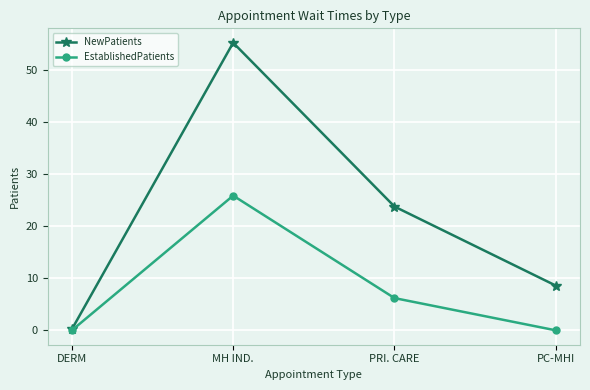

What is the difference between the maximum and minimum values in the NewPatients series?

55.1